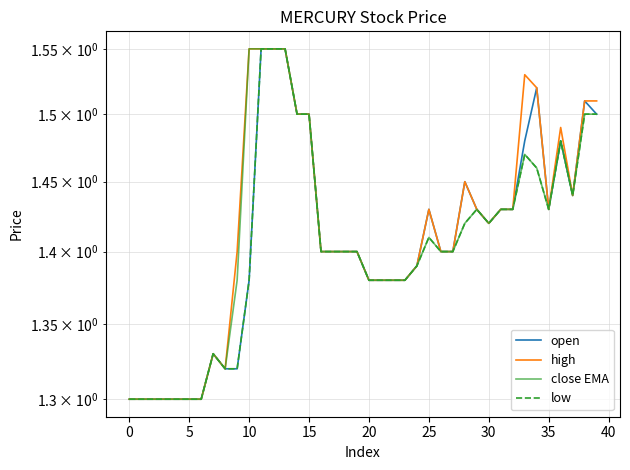

What is the sum of all high values?

56.7